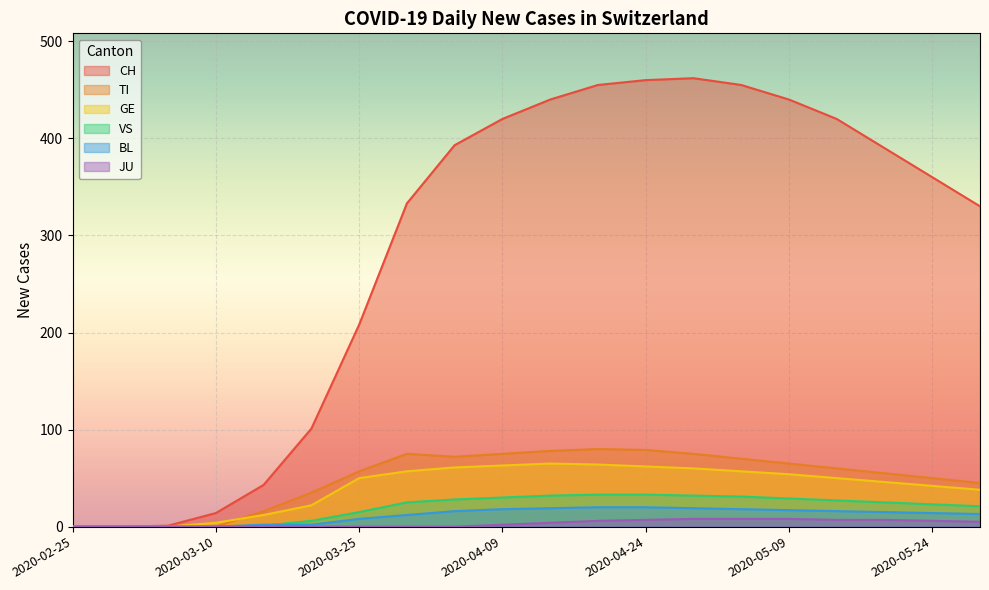

True or false: VS and GE cross at least once.

False